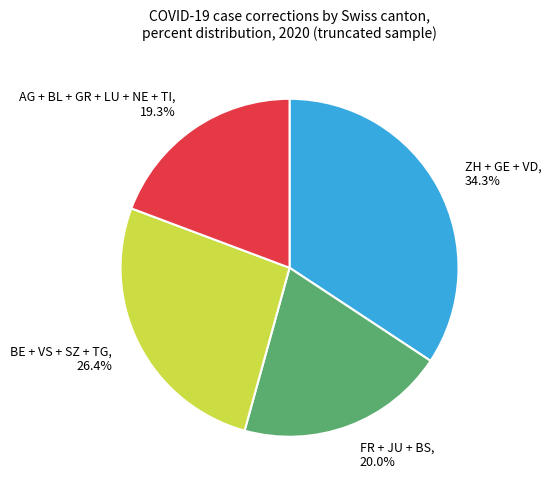

What is the ratio of the value at BE + VS + SZ + TG to the value at ZH + GE + VD?

0.8